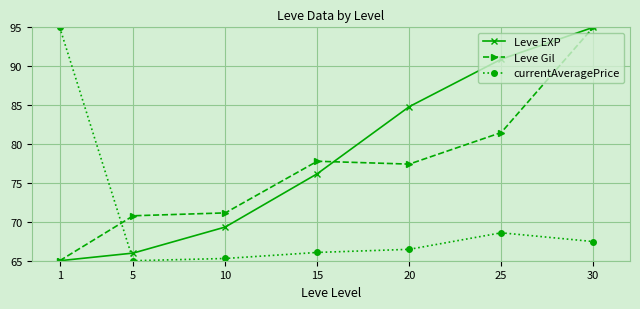

Is it true that currentAveragePrice equals 115.9 at 5?

False